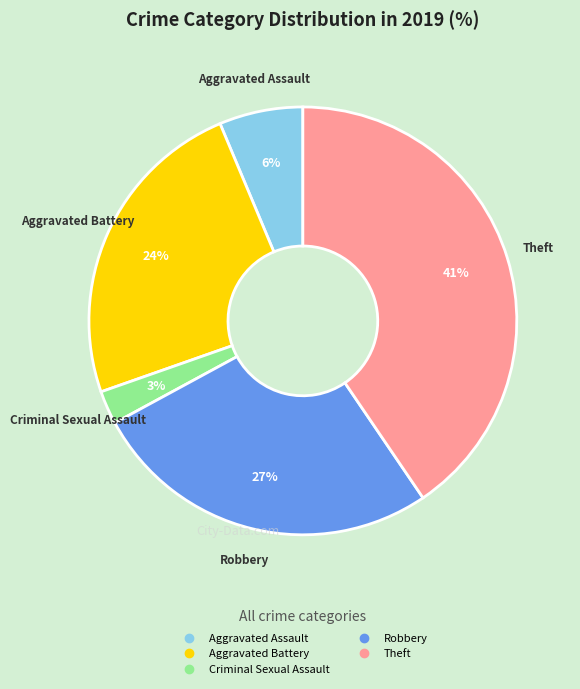

To the nearest percent, what is the average slice percentage?

20%